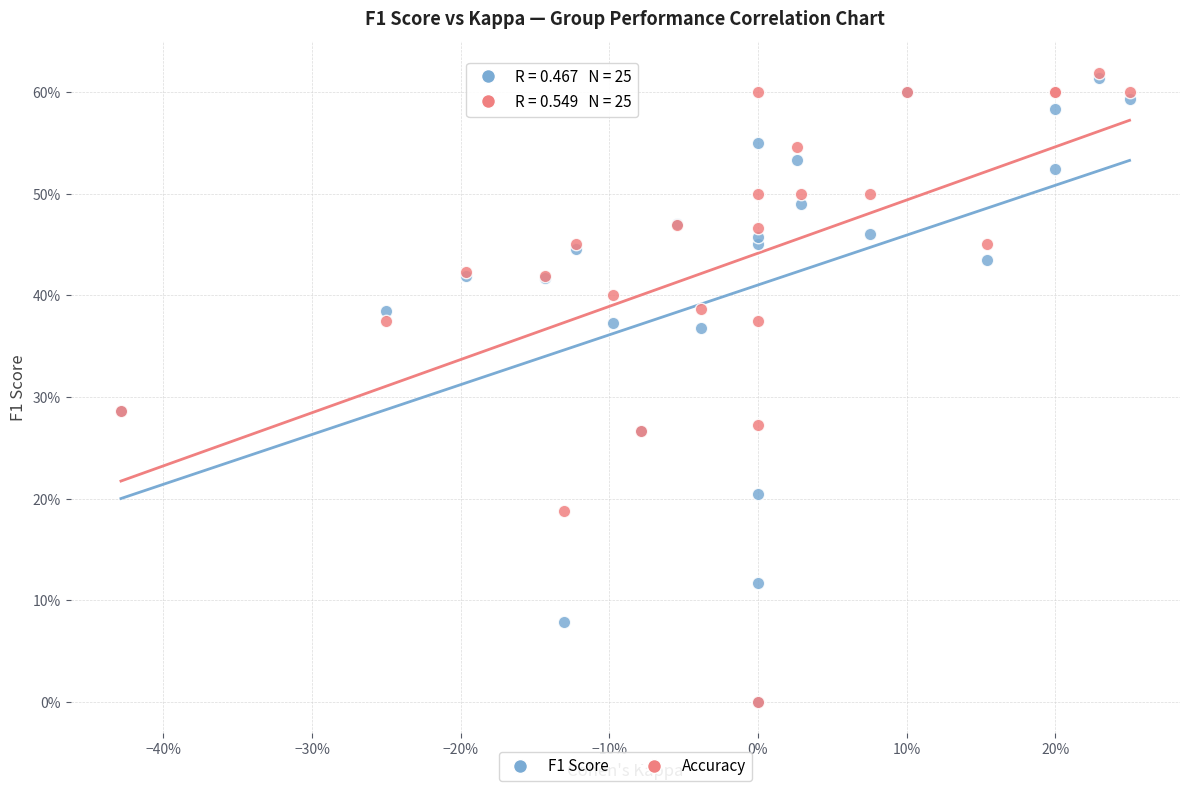

What are all the series names shown in the legend?

F1 Score, Accuracy